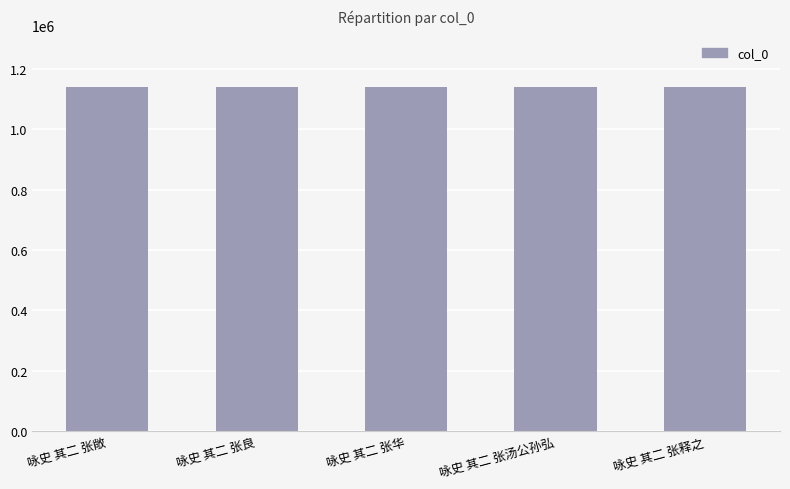

What is the ratio of the value at 咏史 其二 张华 to the value at 咏史 其二 张敞?

1.0